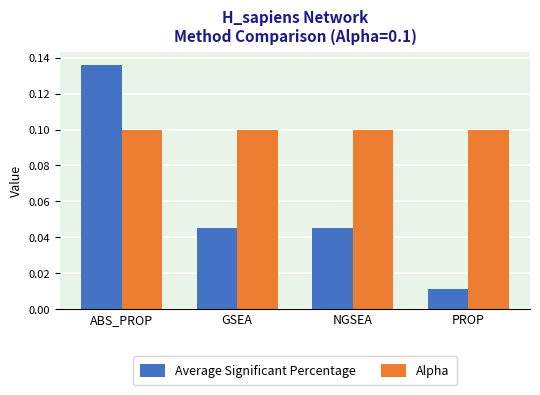

How many distinct data groups are displayed?

2